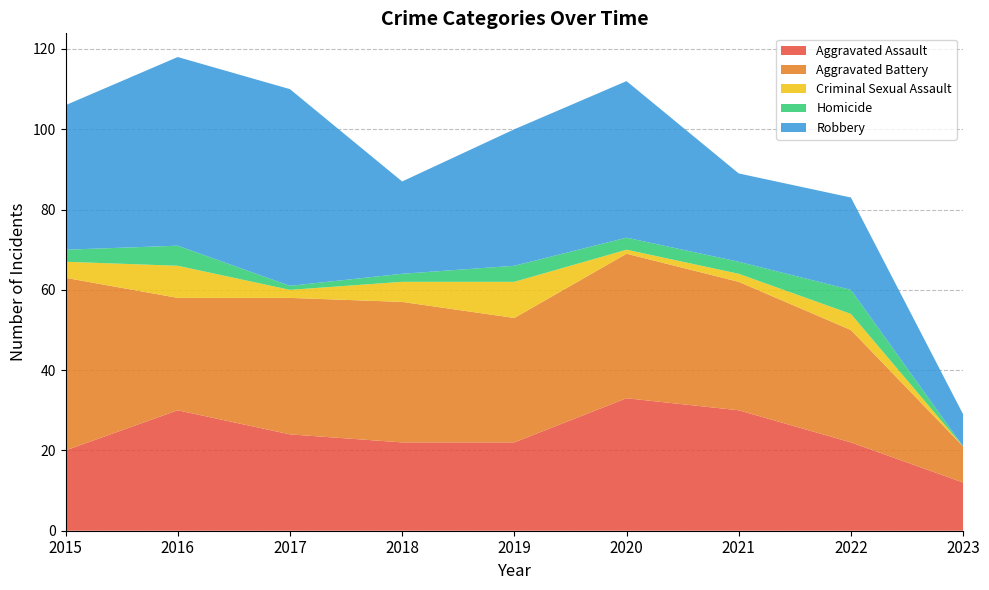

Reading left to right, transcribe all the data shown in this chart.

Aggravated Assault: 2015=20	2016=30	2017=24	2018=22	2019=22	2020=33	2021=30	2022=22	2023=12
Aggravated Battery: 2015=43	2016=28	2017=34	2018=35	2019=31	2020=36	2021=32	2022=28	2023=9
Criminal Sexual Assault: 2015=4	2016=8	2017=2	2018=5	2019=9	2020=1	2021=2	2022=4	2023=0
Homicide: 2015=3	2016=5	2017=1	2018=2	2019=4	2020=3	2021=3	2022=6	2023=0
Robbery: 2015=36	2016=47	2017=49	2018=23	2019=34	2020=39	2021=22	2022=23	2023=8